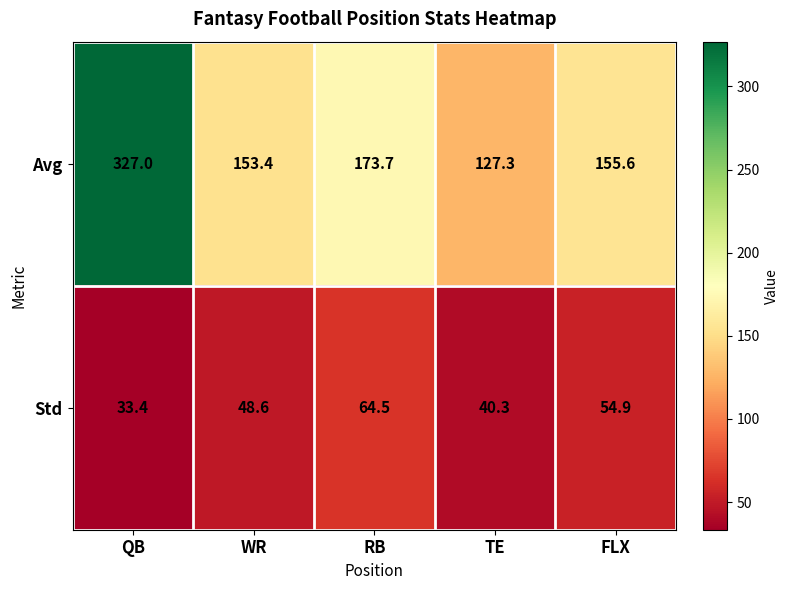

What is the highest value of the Std series?

64.5